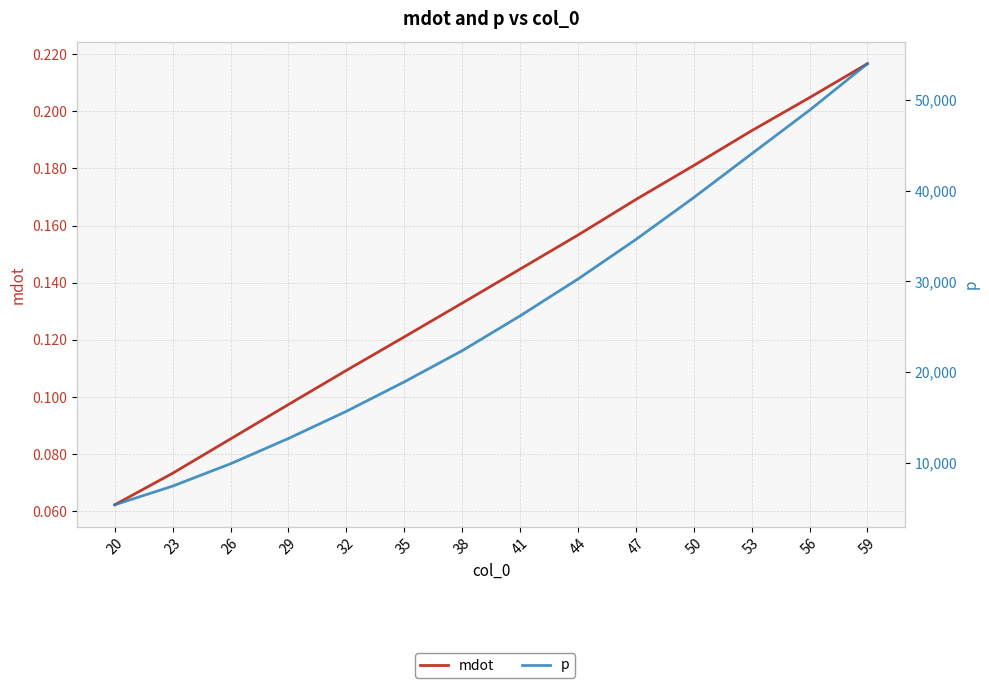

What is the smallest value displayed?

0.1